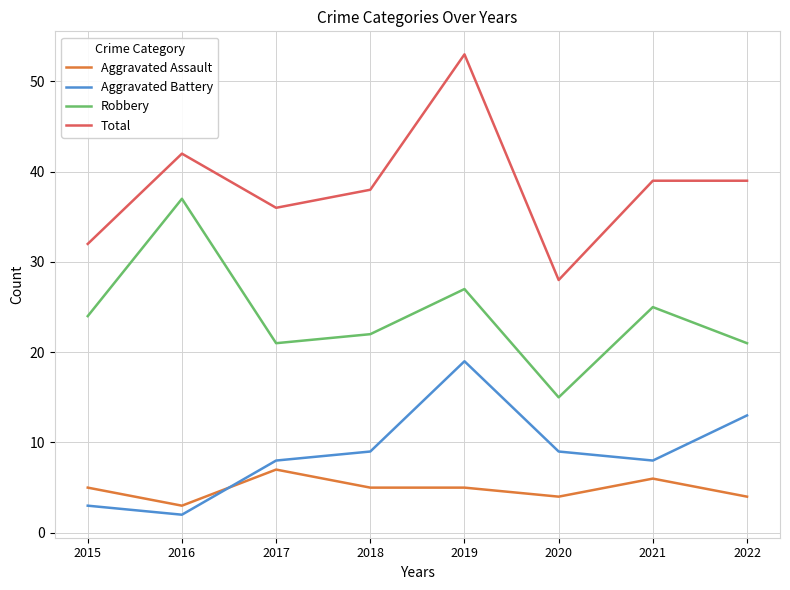

Which series has the widest spread of values?

Total